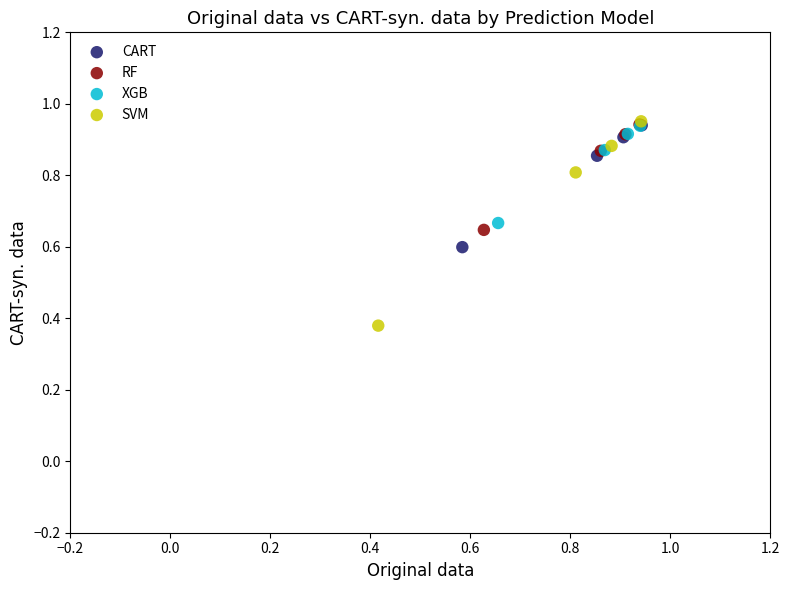

Which series has the widest spread of Y values?

SVM